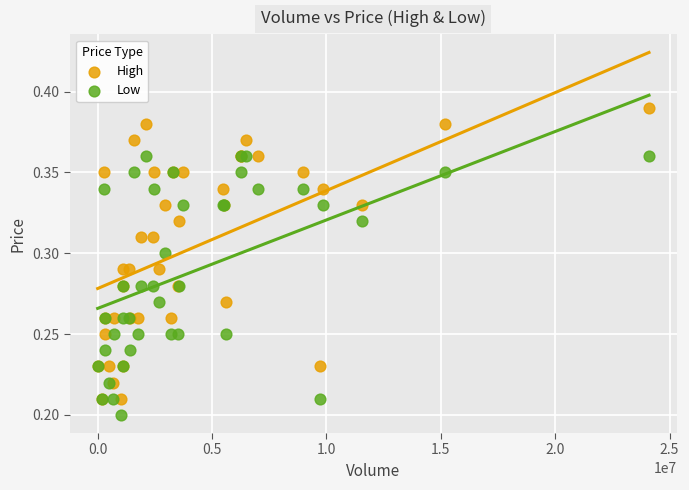

Which series contains the highest Y value?

High